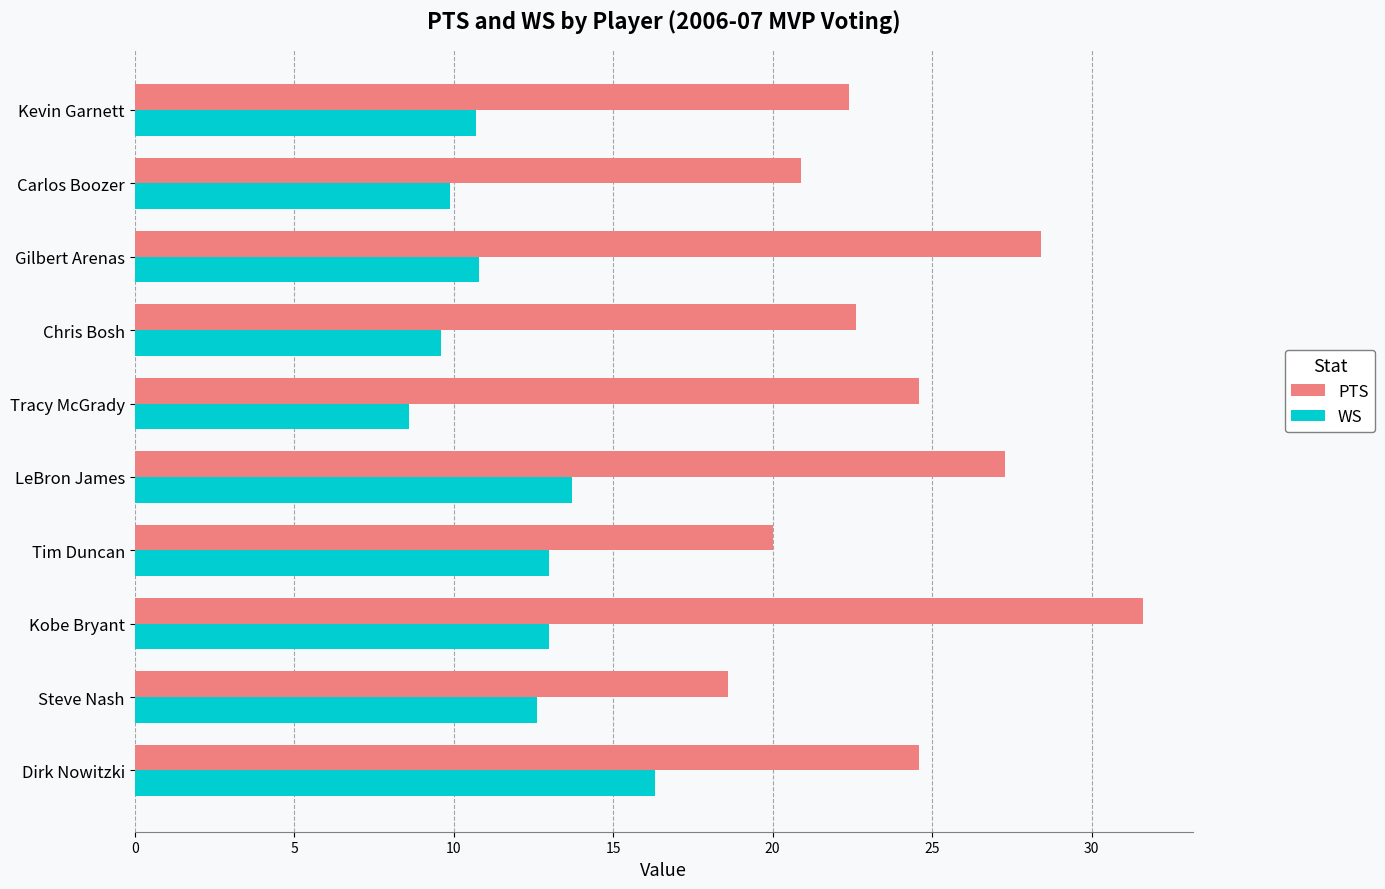

What is the difference between the maximum and second lowest values in the PTS series?

11.6